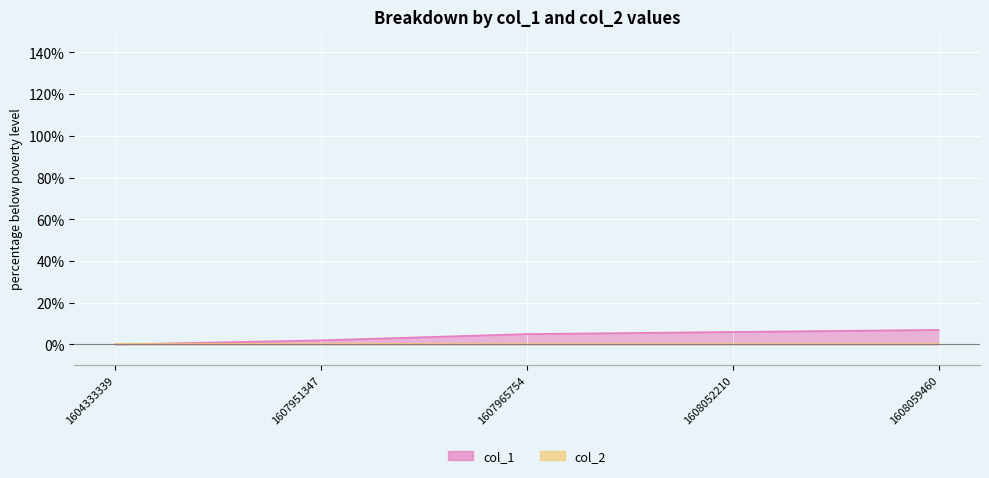

How many categories are shown in the chart?

5